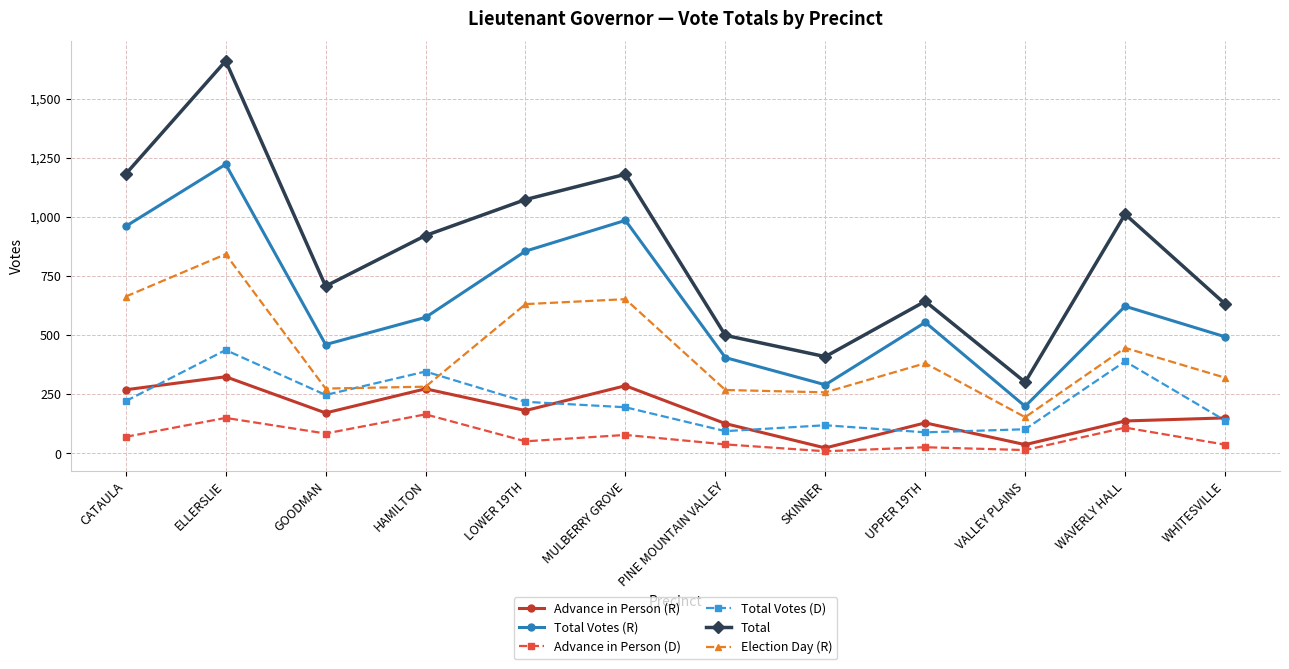

List the series in order of their peak value, lowest first.

Advance in Person (D), Advance in Person (R), Total Votes (D), Election Day (R), Total Votes (R), Total